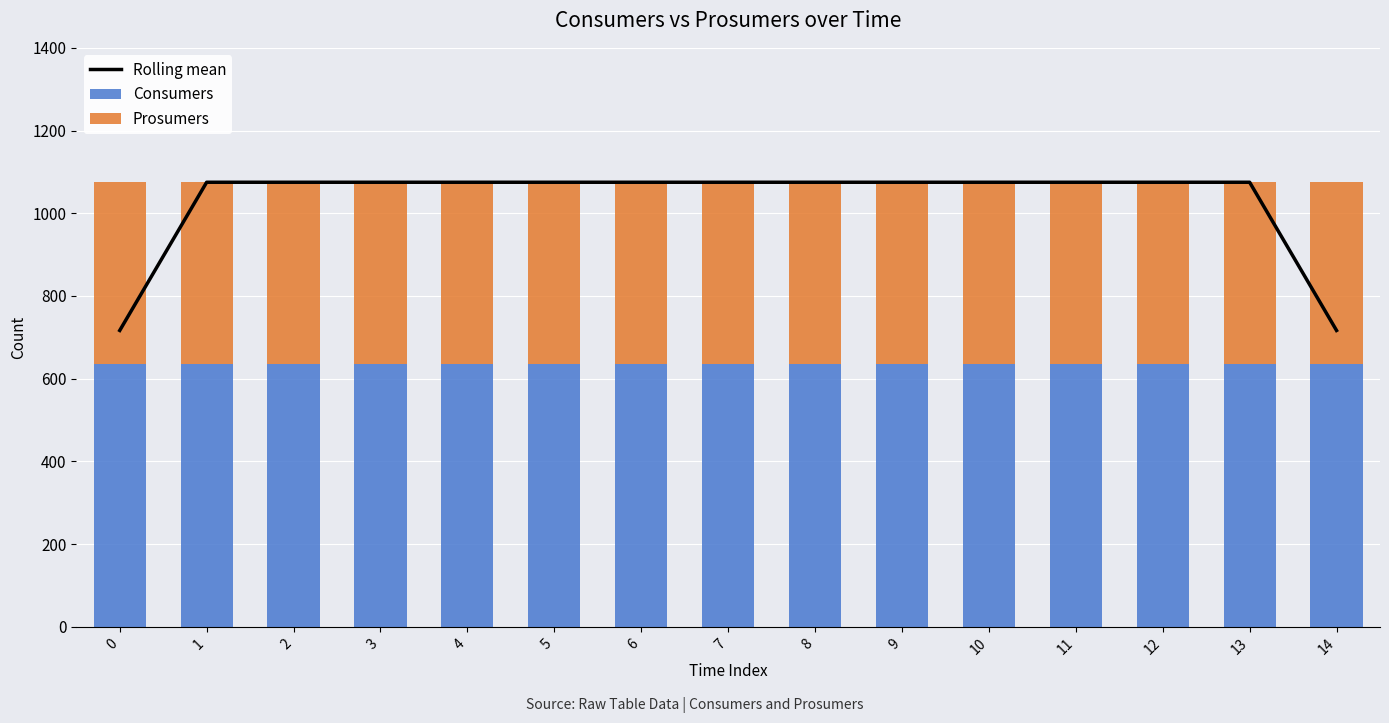

What is the minimum value shown in the chart?

440.0